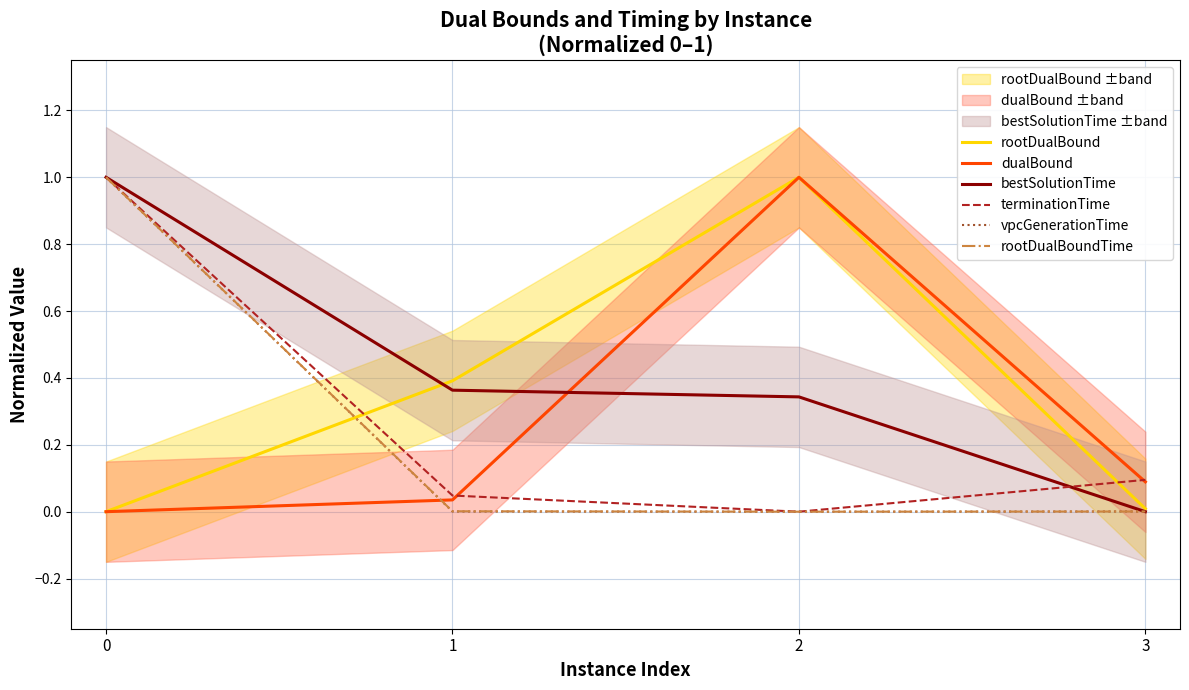

Reading right to left, transcribe all the data shown in this chart.

rootDualBound: 0.0	1.0	0.4	0.0
dualBound: 0.1	1.0	0.0	0.0
bestSolutionTime: 0.0	0.3	0.4	1.0
terminationTime: 0.1	0.0	0.0	1.0
vpcGenerationTime: 0.0	0.0	0.0	1.0
rootDualBoundTime: 0.0	0.0	0.0	1.0